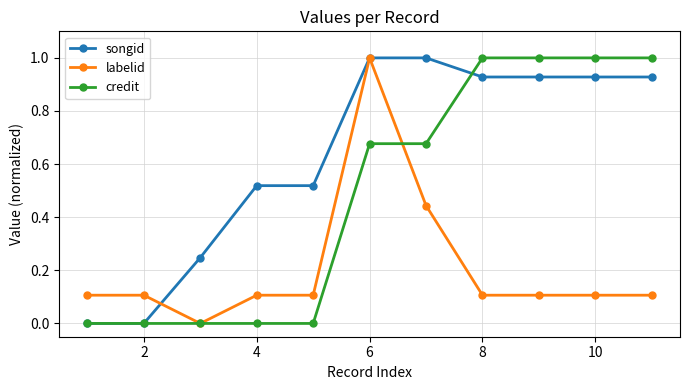

Which series has the largest total across all categories?

songid